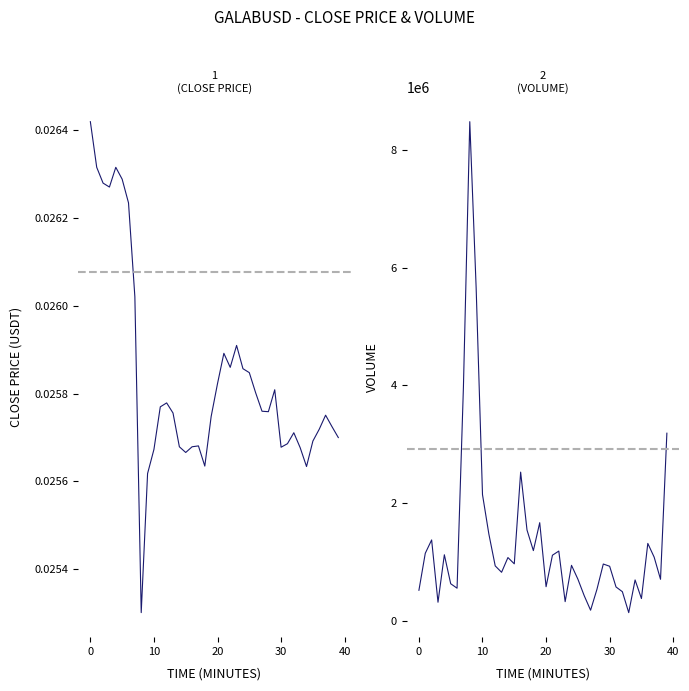

How many interior local valleys does the close series have?

8